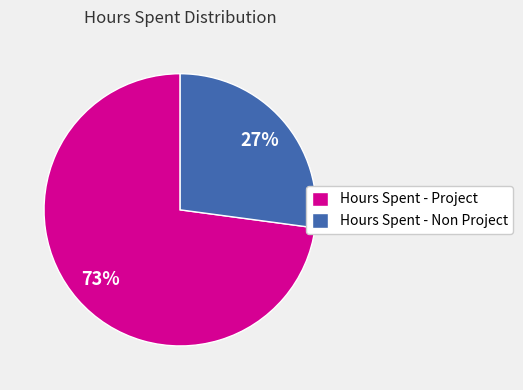

To the nearest percent, what is the average slice percentage?

50%